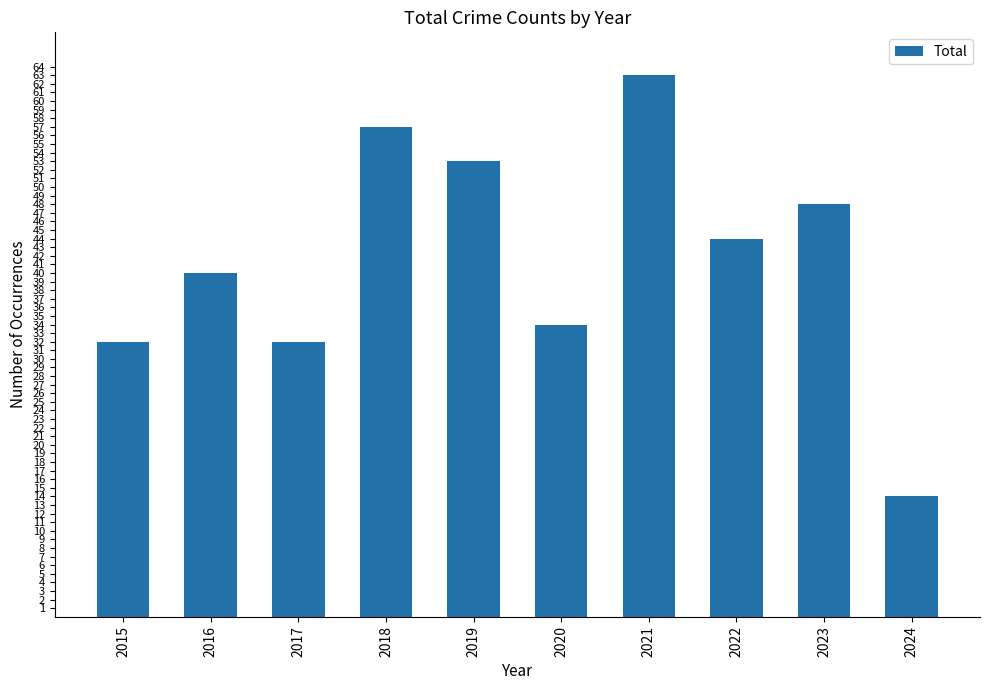

What is the ratio of the value at 2018 to the value at 2015?

1.8